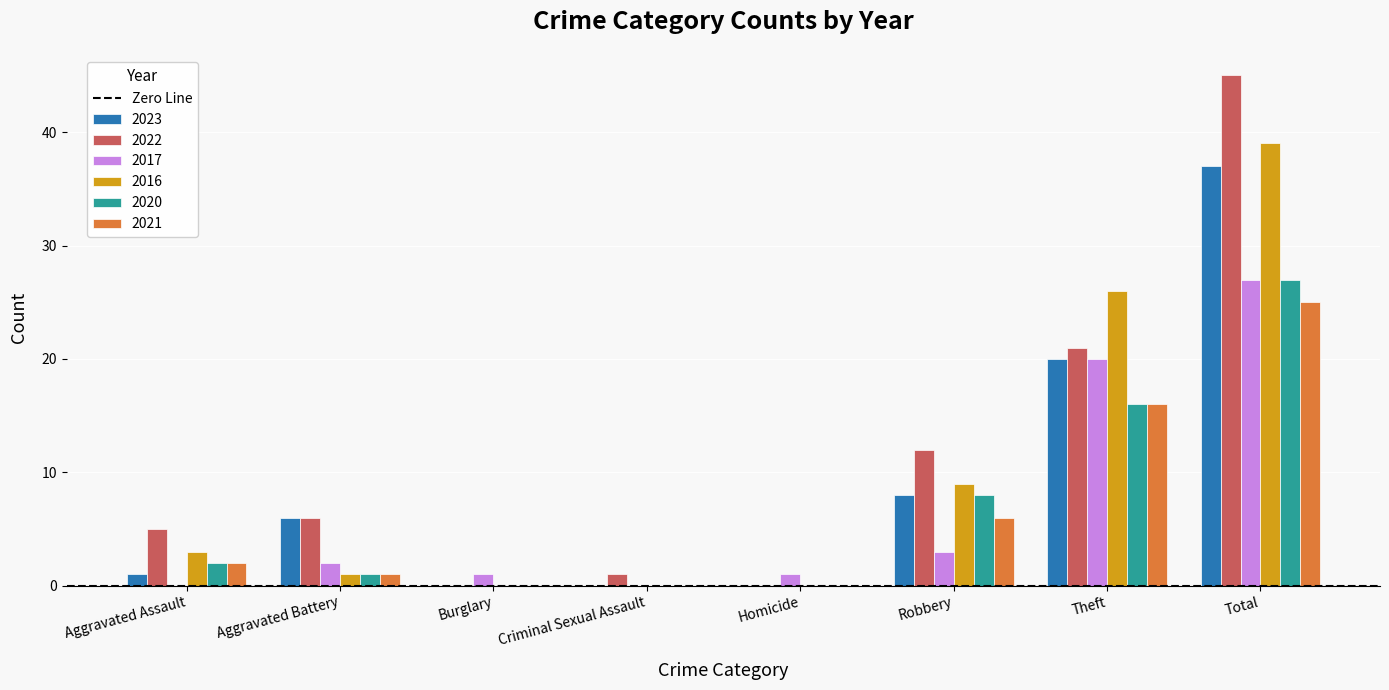

Which series has the largest total across all categories?

2022